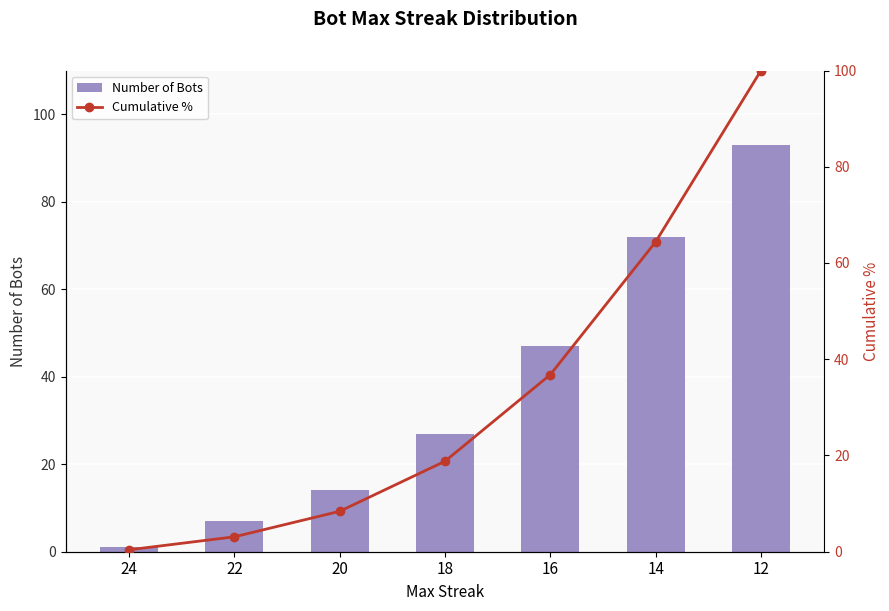

What is the difference between the Number of Bots values at 24 and 22?

6